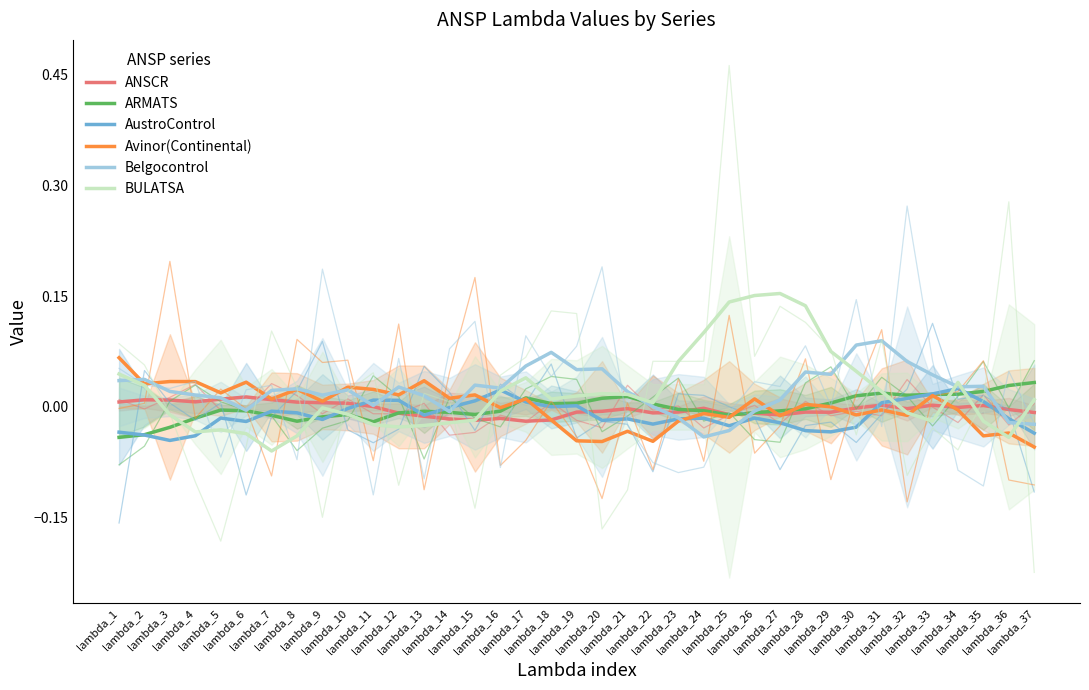

Between lambda_7 and lambda_24, which series saw the biggest shift?

BULATSA